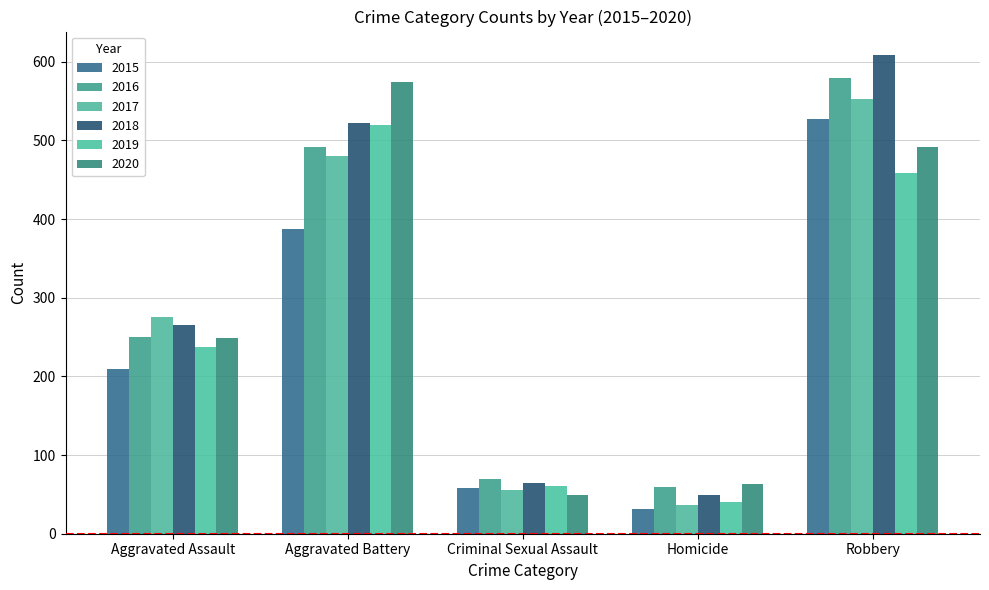

Are the bars horizontal?

No